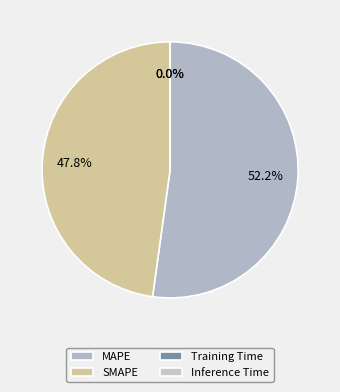

How many segments does this pie chart have?

4